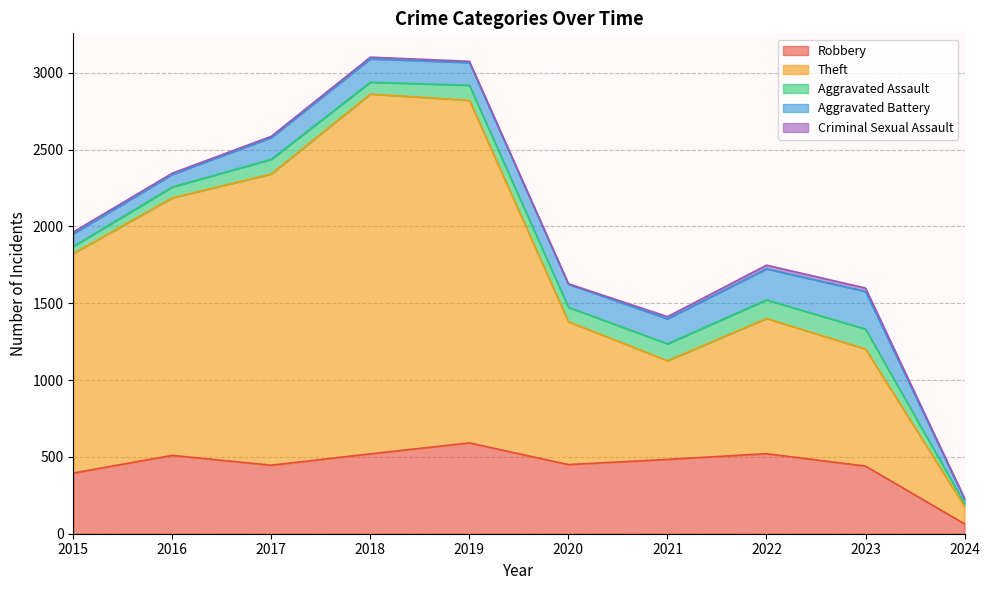

What is the sum of the Theft values at 2017 and 2024?

2009